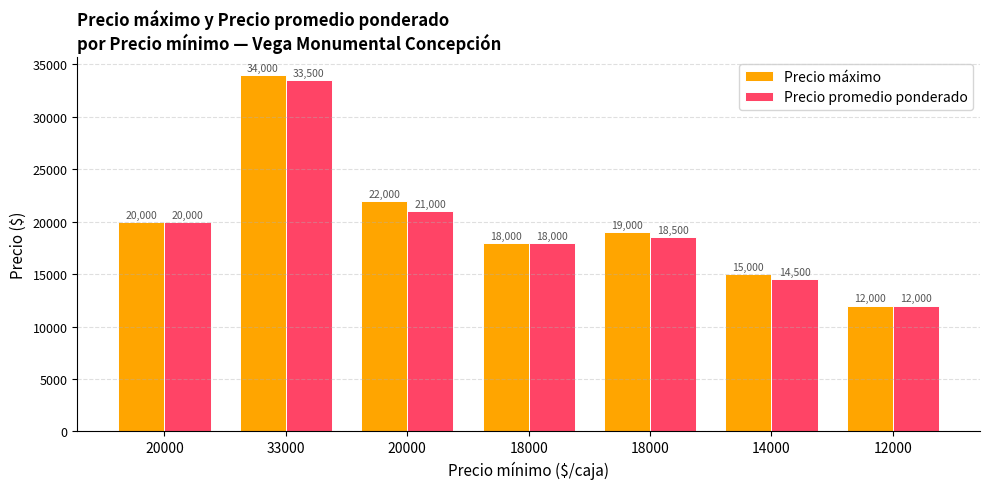

Which has a higher value, 33000 or 18000?

33000